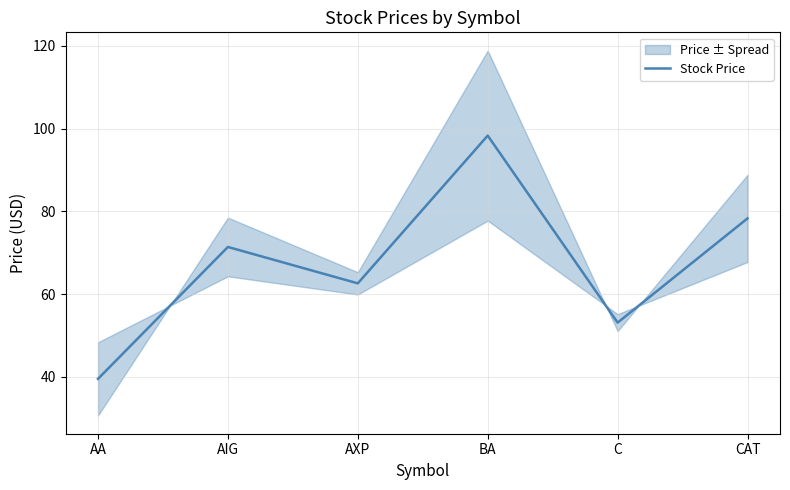

How many points are lower than both their immediate neighbors (excluding endpoints)?

2